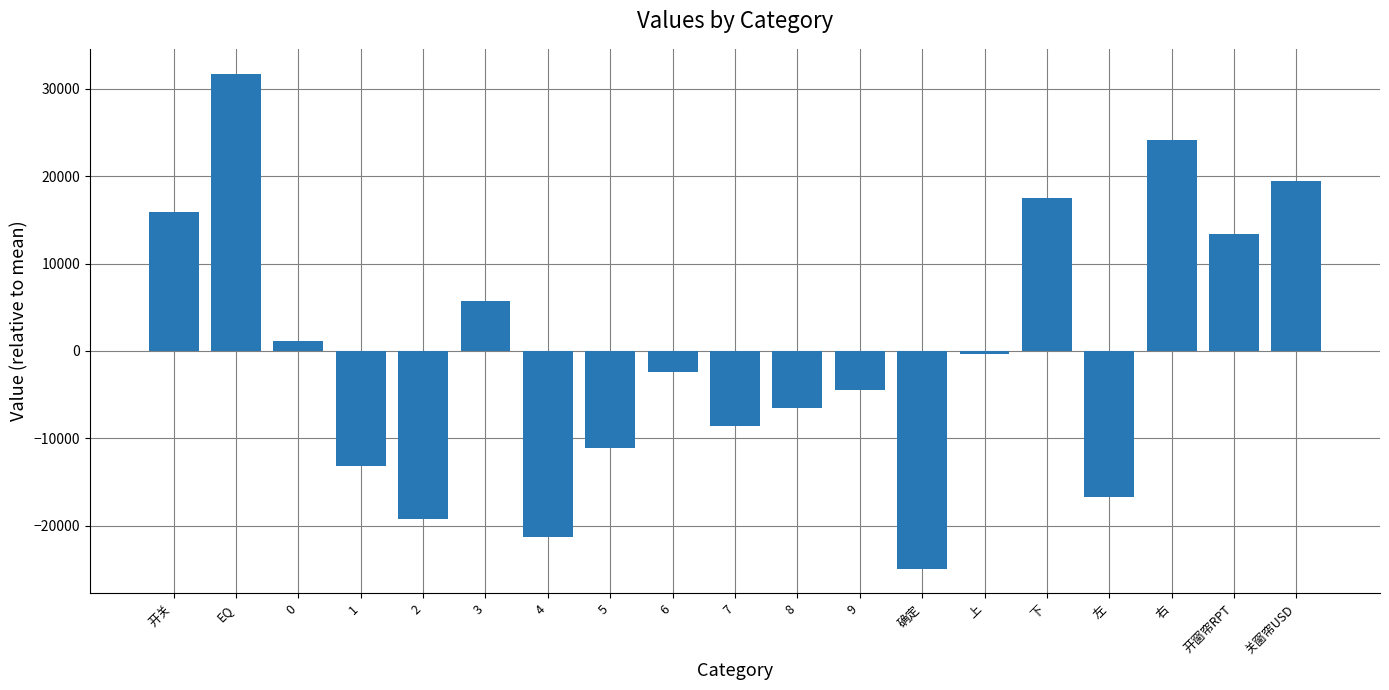

At which category does the chart reach its peak across all series?

EQ